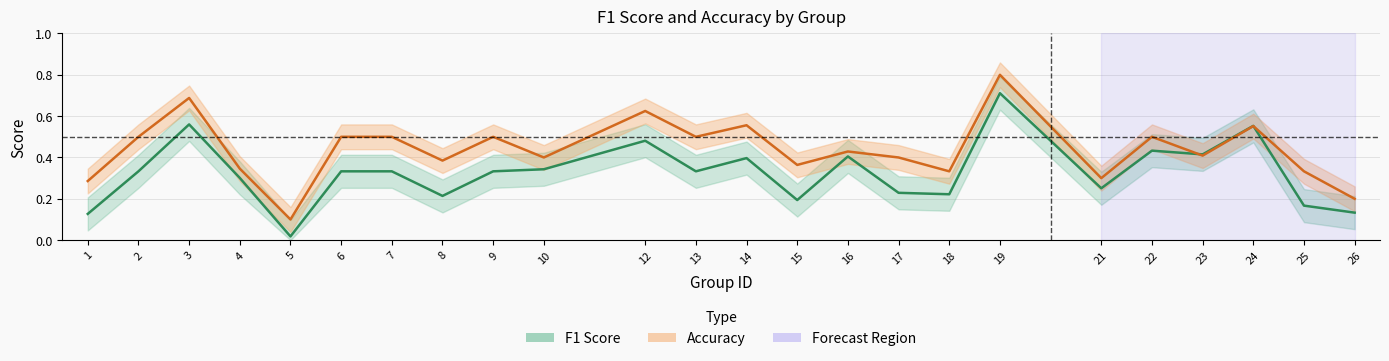

Between 5 and 10, which series saw the biggest shift?

f1